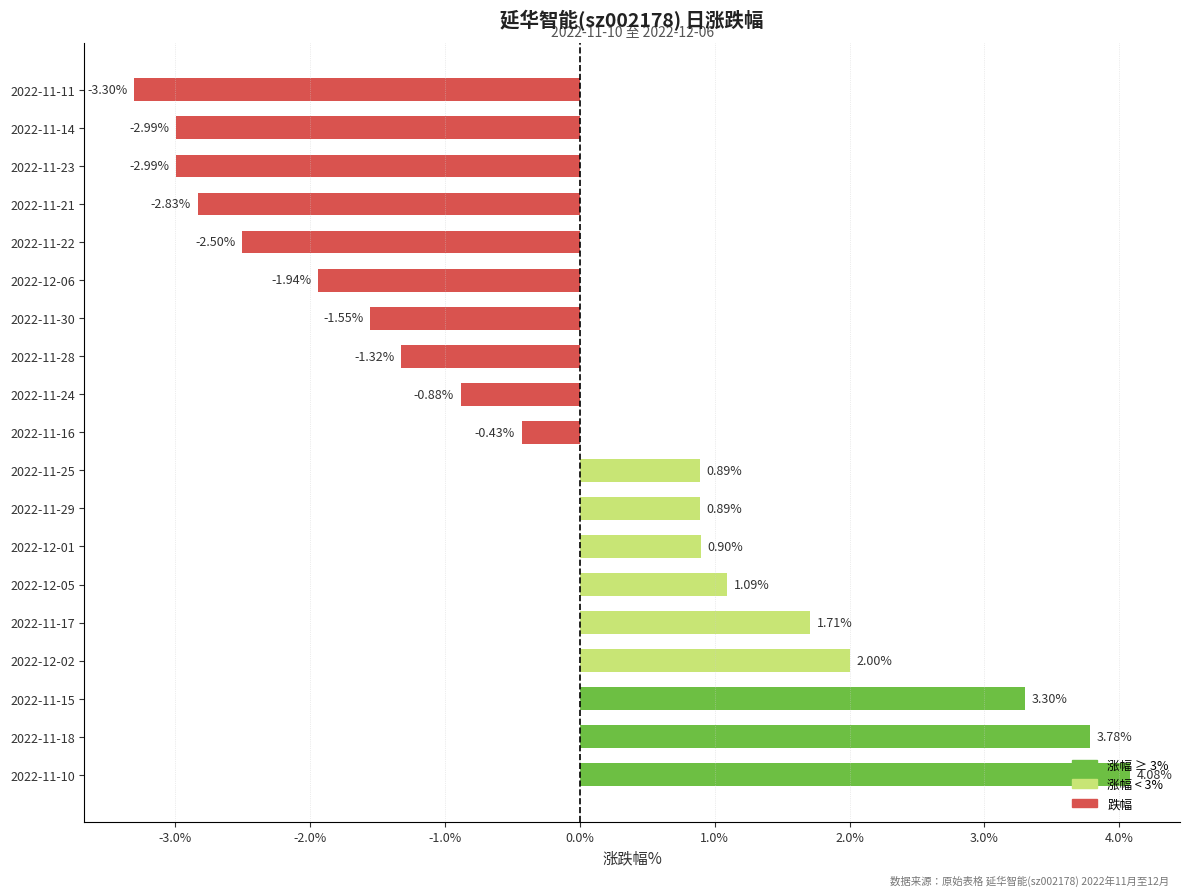

What is the difference between the second highest and second lowest values?

6.8